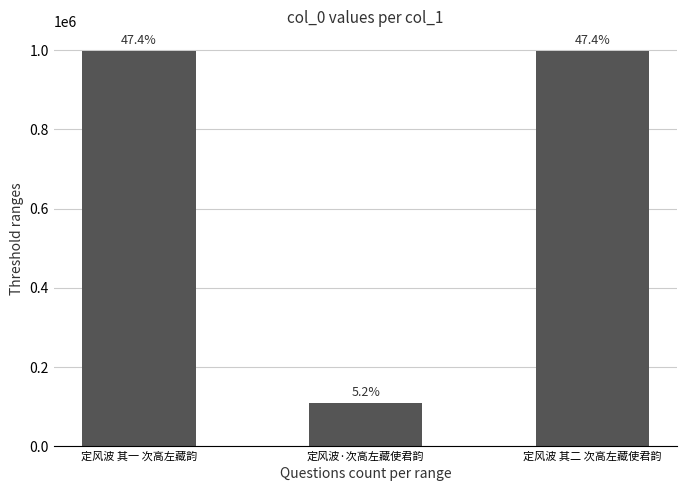

What position from the left is 定风波 其一 次高左藏韵?

1